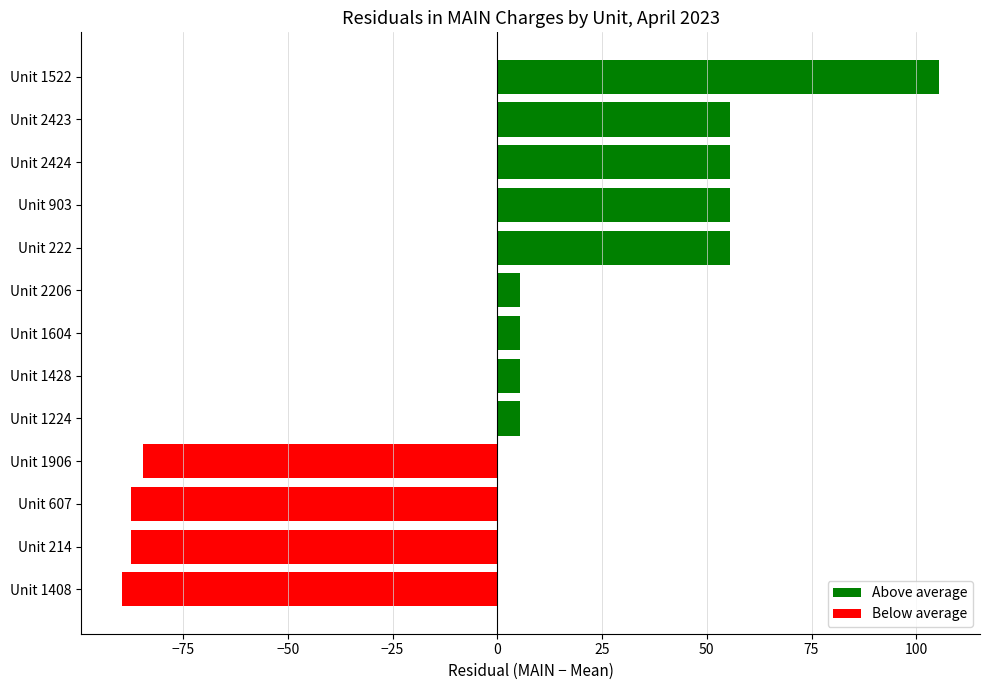

What is the difference between the second highest and minimum values?

145.0